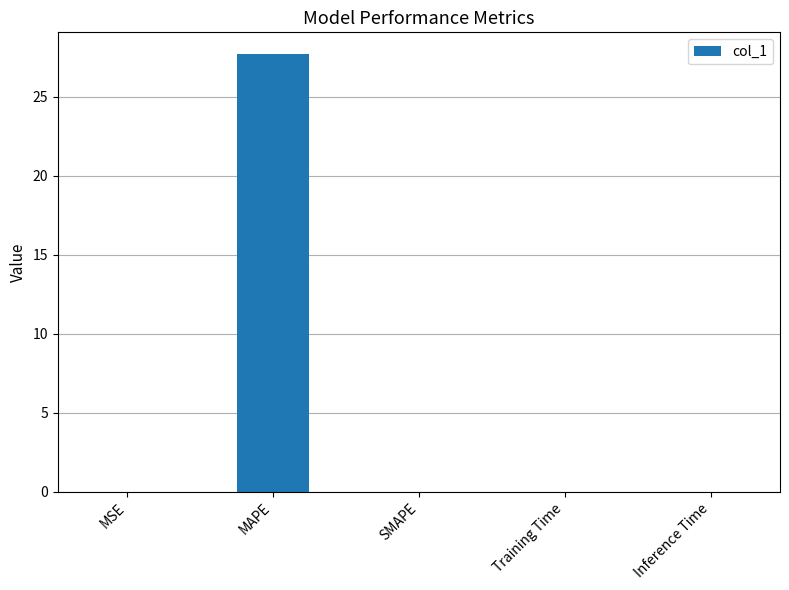

Which label corresponds to the largest value in the chart?

MAPE